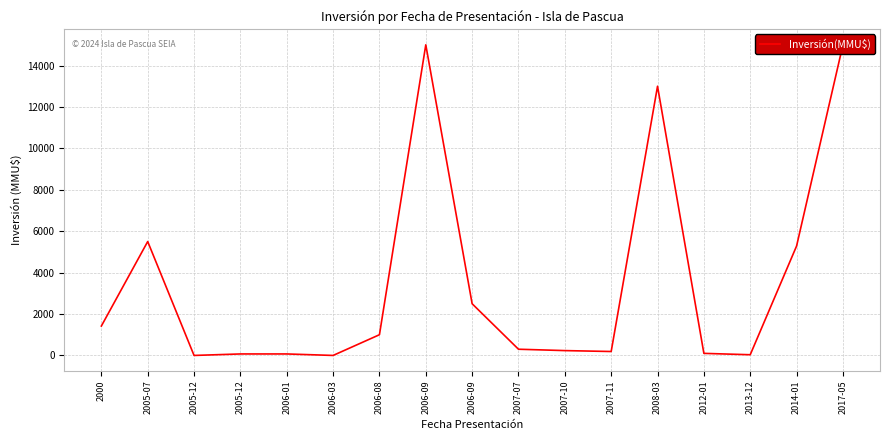

Which has a higher value, 2008-03 or 2006-03?

2008-03